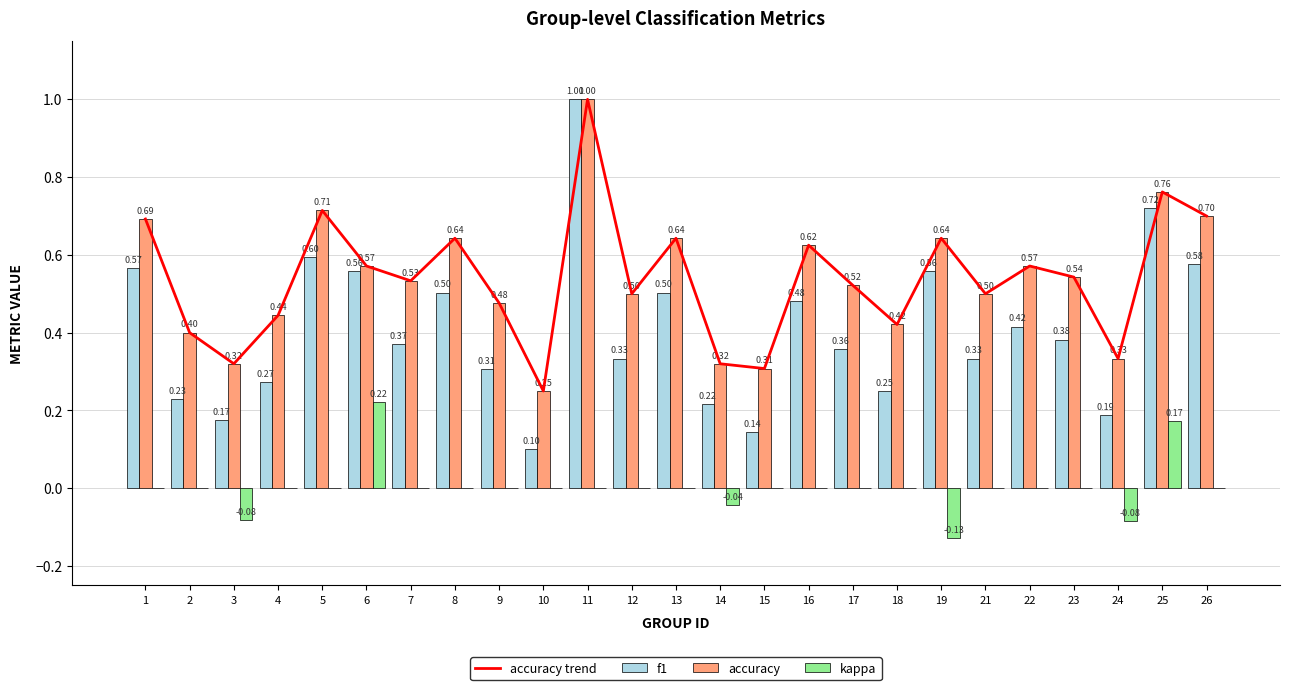

What is the maximum value shown in the chart?

1.0